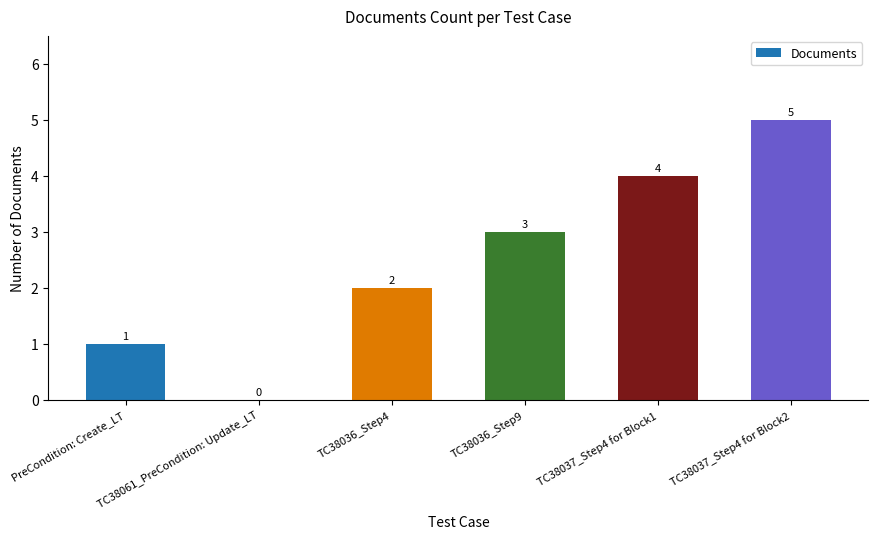

Count the number of categories in the chart.

6